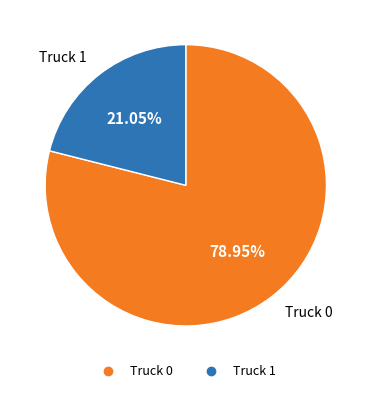

Is it true that Truck 1 is 8% of the pie?

False